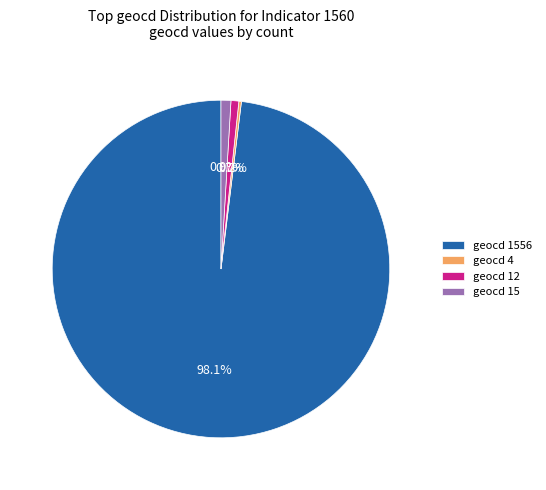

What is the largest slice in the pie chart?

geocd 1556